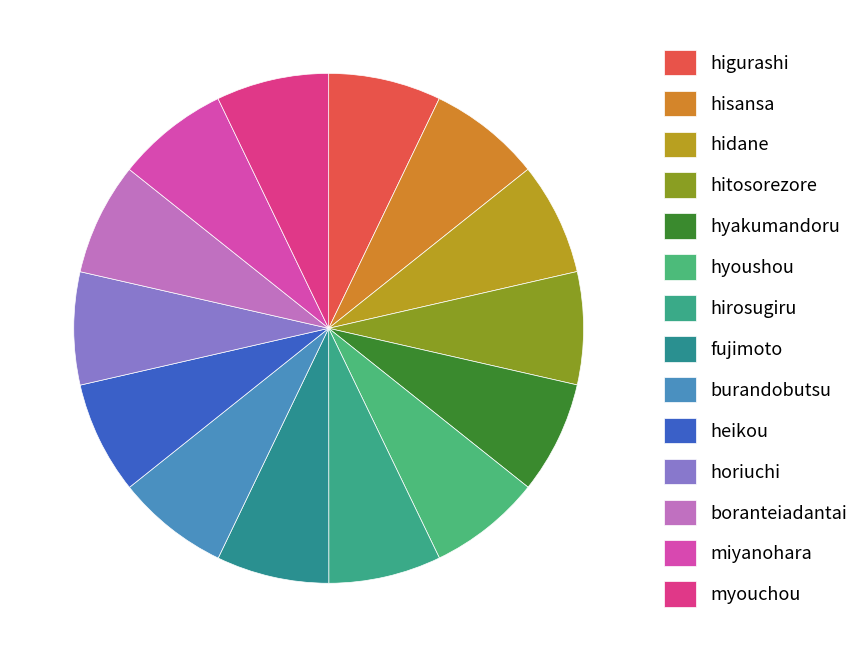

Is it true that horiuchi is 7% of the pie?

True